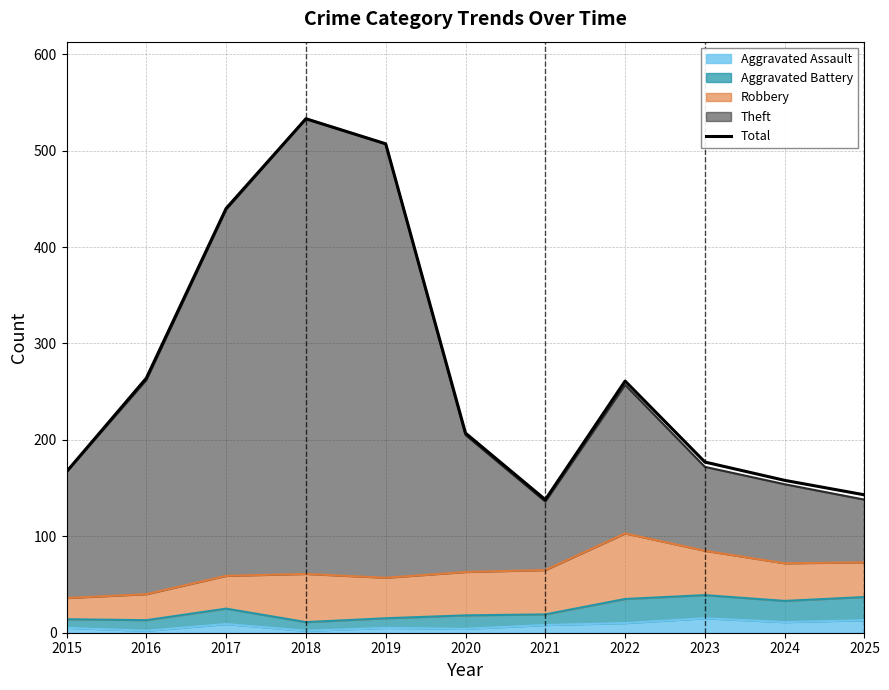

How many interior local peaks (higher than both neighbors) does the data have?

2